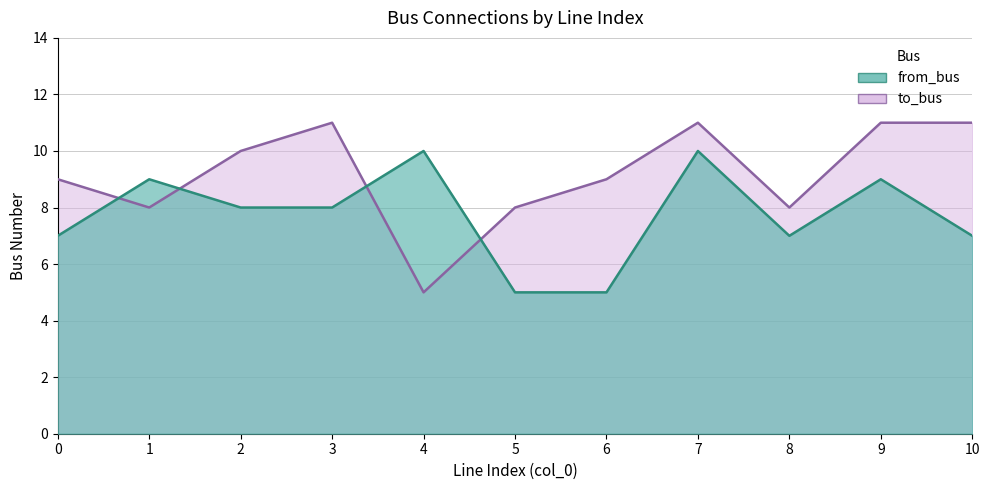

Reading left to right, list all the values displayed in this chart.

from_bus: 7	9	8	8	10	5	5	10	7	9	7
to_bus: 9	8	10	11	5	8	9	11	8	11	11